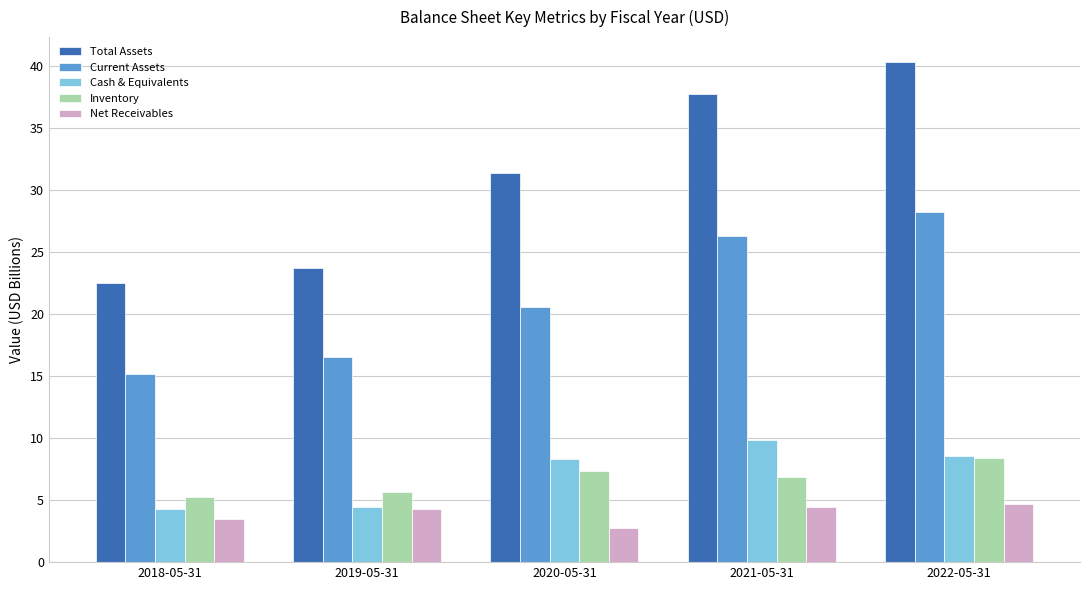

Rank the categories by Total Assets value from lowest to highest.

2018-05-31, 2019-05-31, 2020-05-31, 2021-05-31, 2022-05-31